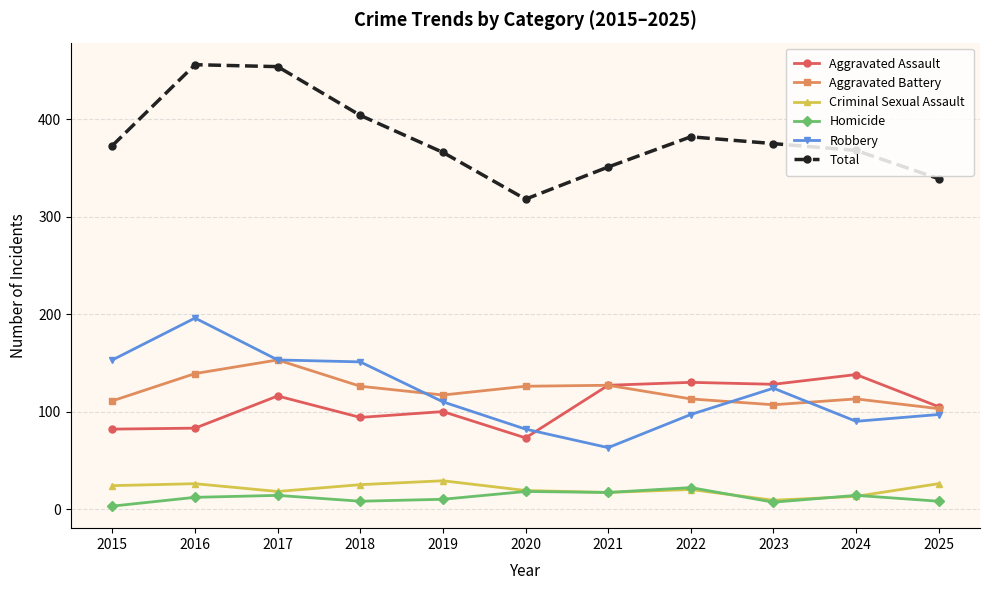

How many lines are shown in the chart?

6